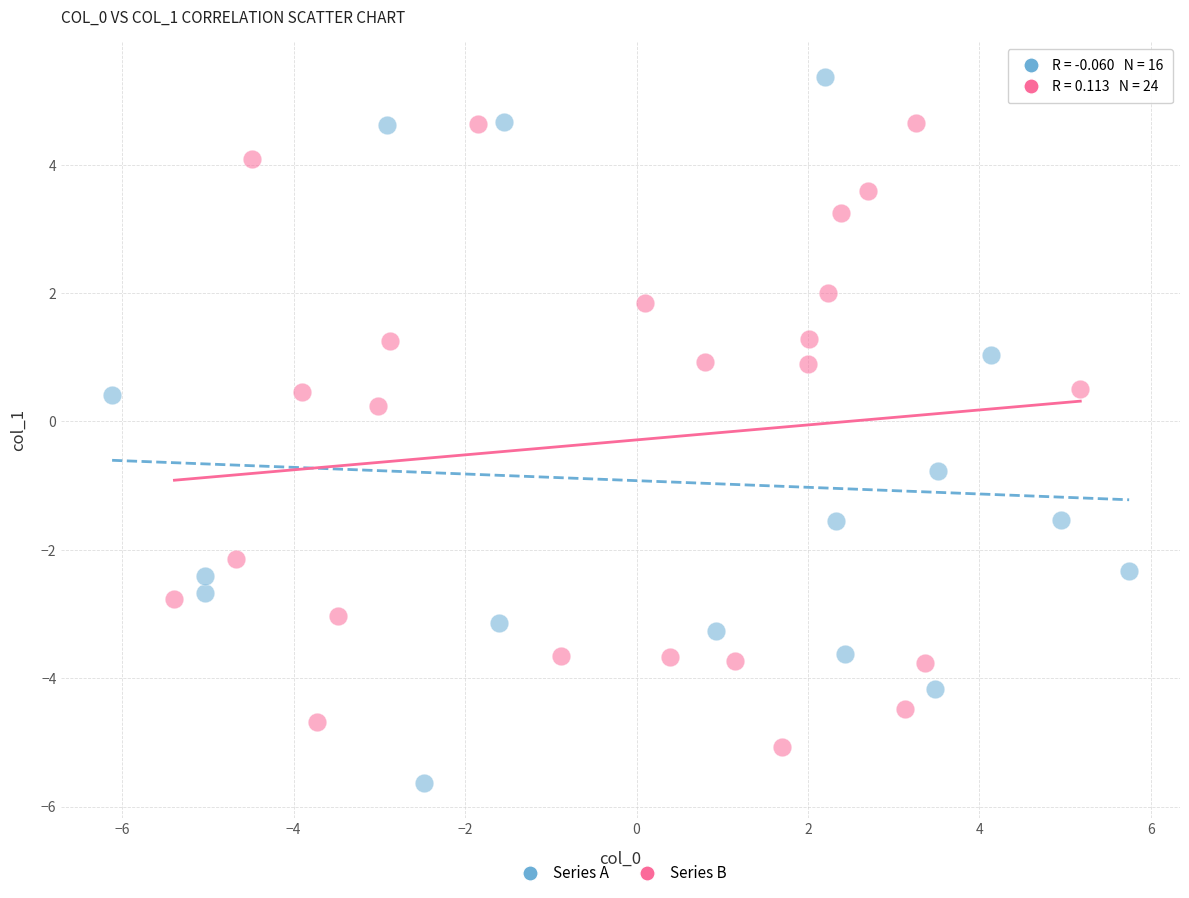

Which series contains the highest Y value?

Series A